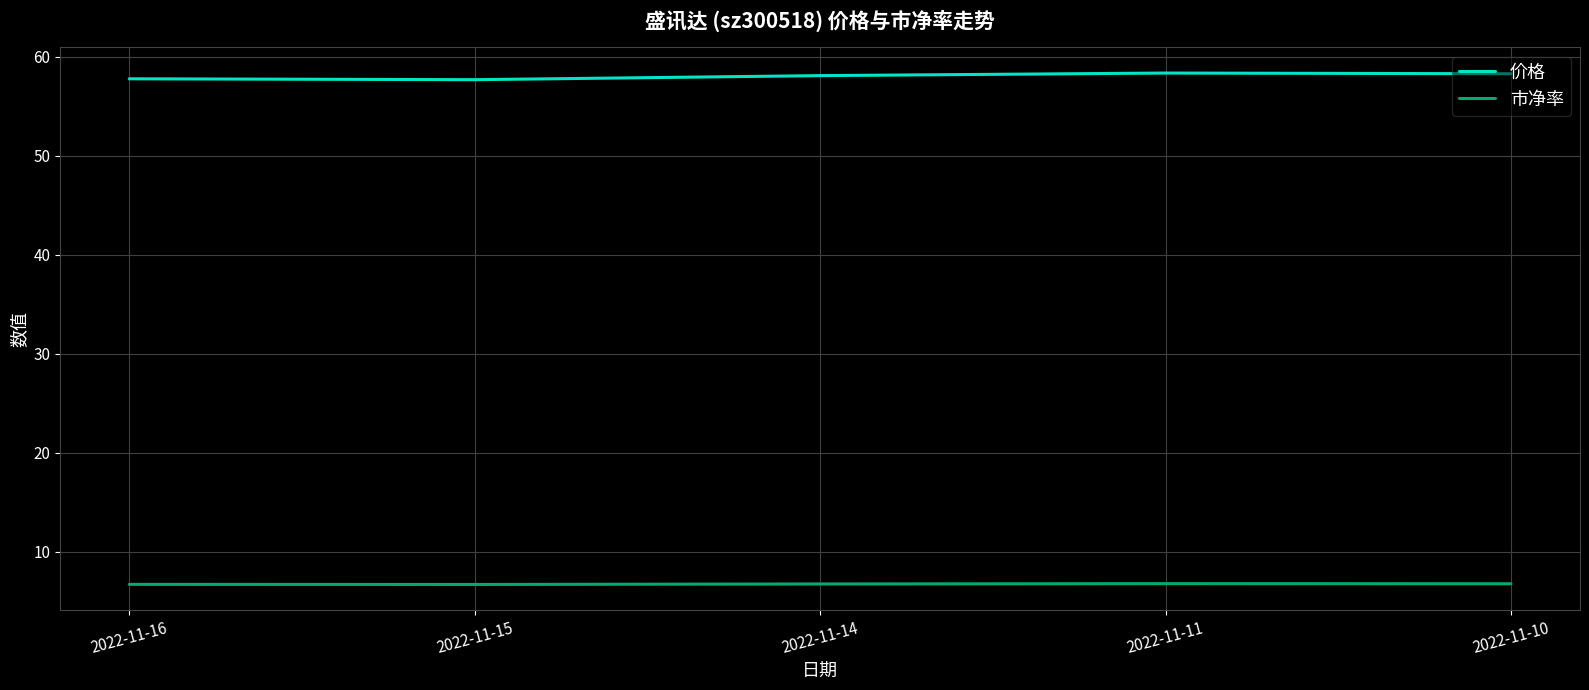

List the series in order of their peak value, lowest first.

市净率, 价格